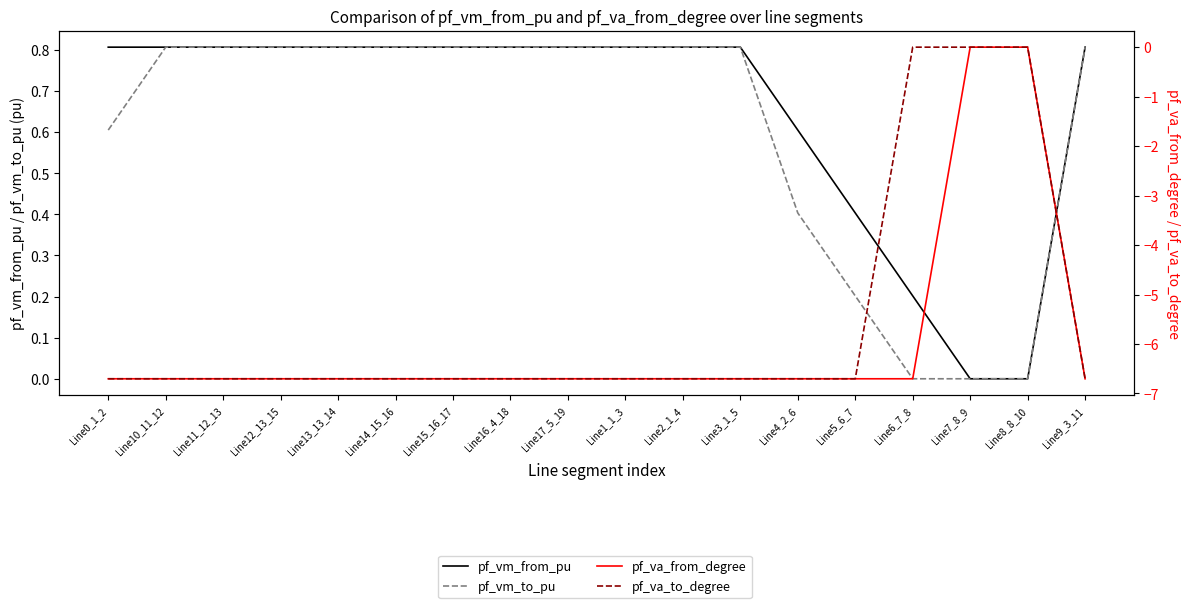

Which series has the widest spread of values?

pf_va_from_degree